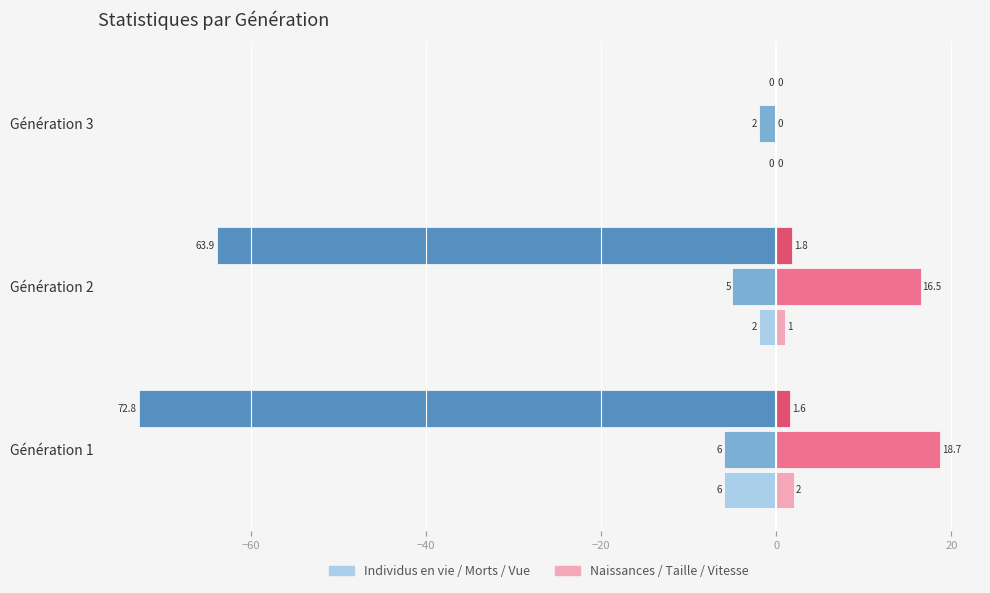

What is the total value across all series at Génération 3?

-2.0